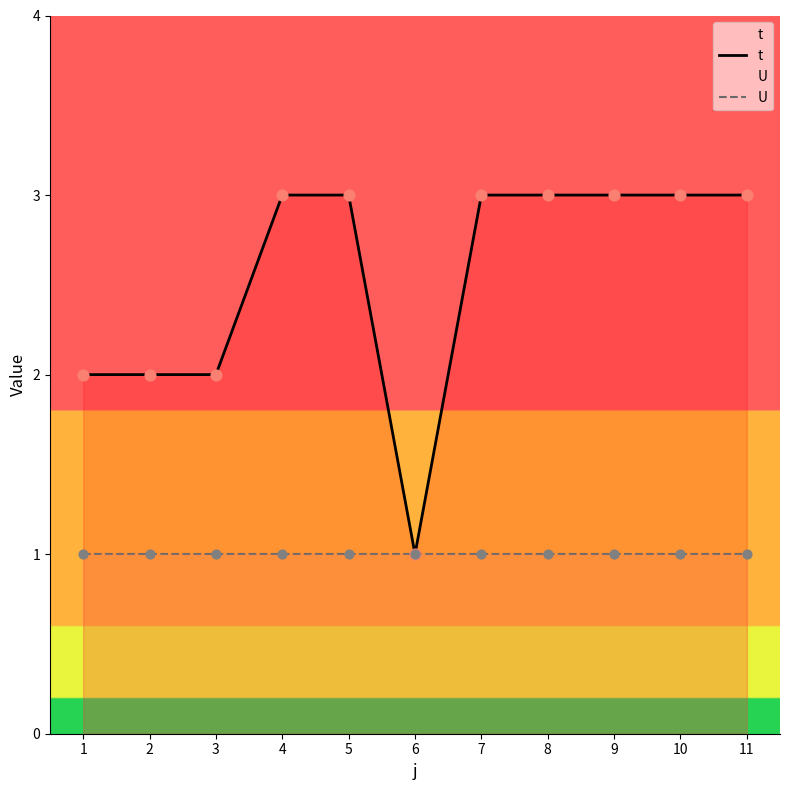

At how many categories does at least one series exceed 1?

10